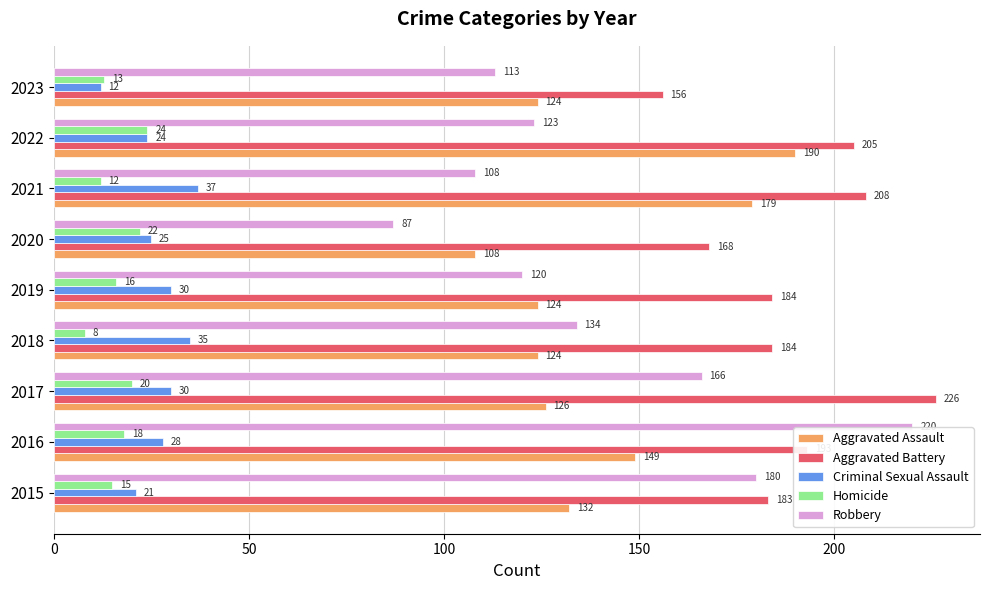

Which series has the widest spread of values?

Robbery